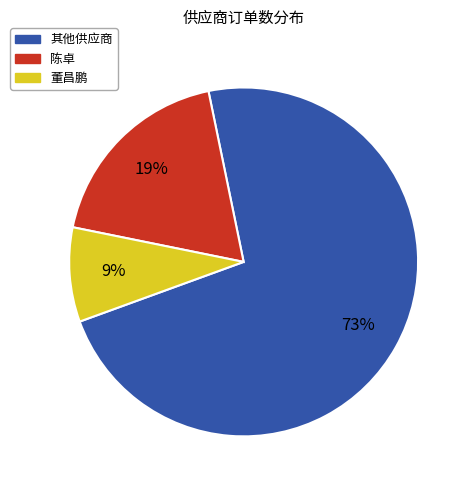

Is there a majority slice in this chart?

Yes